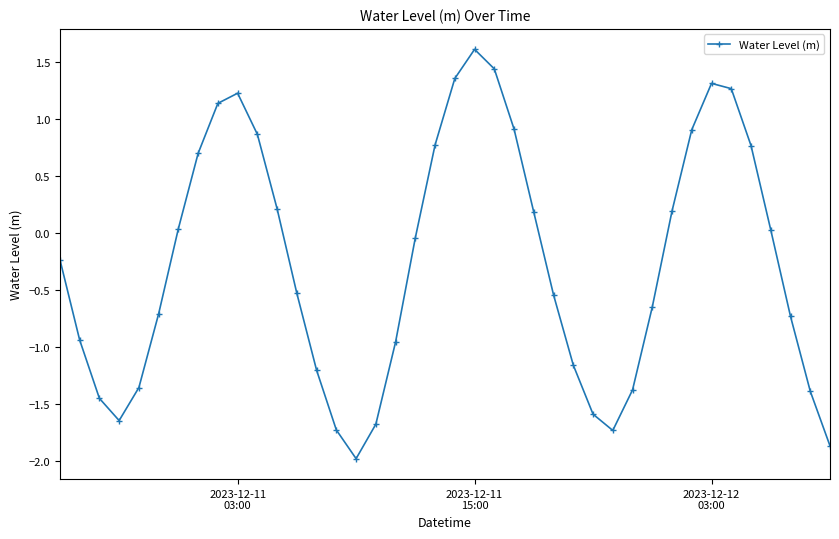

What is the difference between the maximum and minimum values?

3.6